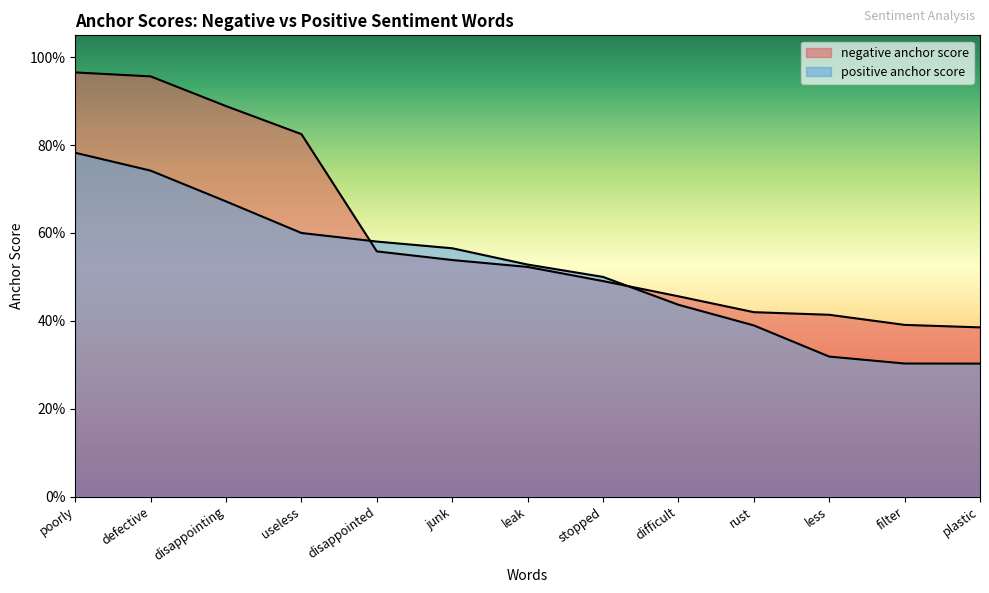

What is the approximate value of negative anchor score at useless?

0.8